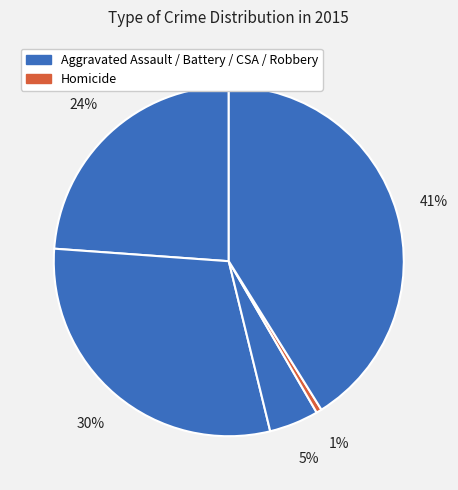

How many segments does this pie chart have?

5